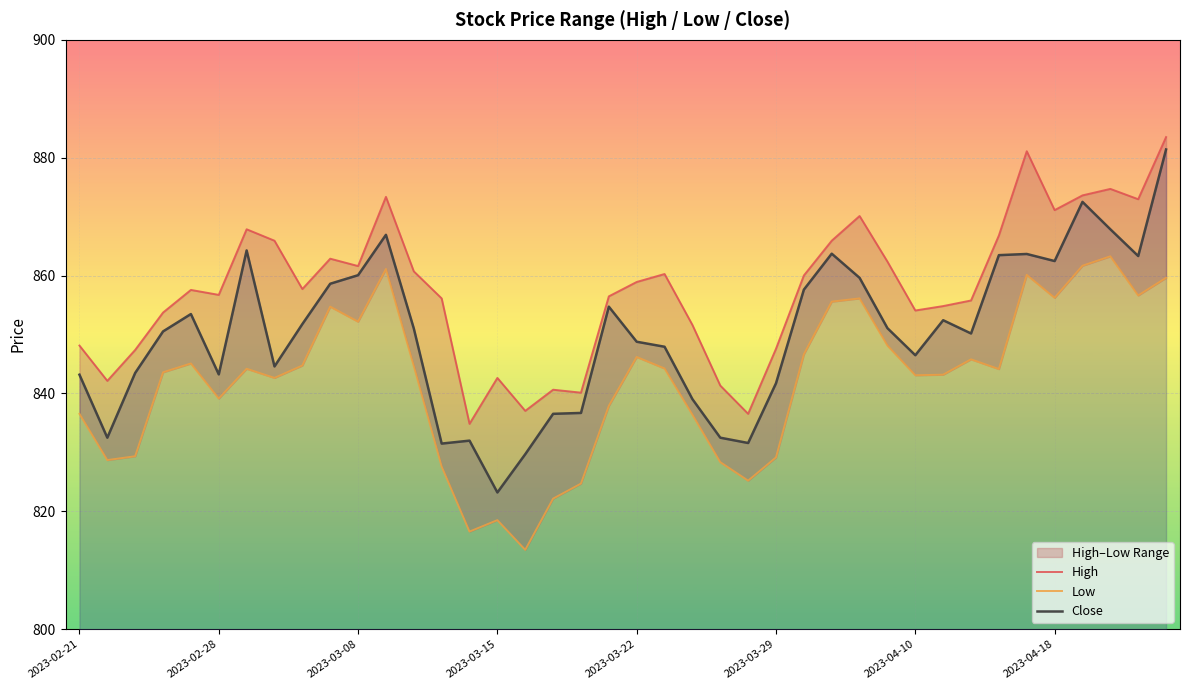

Between 18 and 23, which is larger?

23